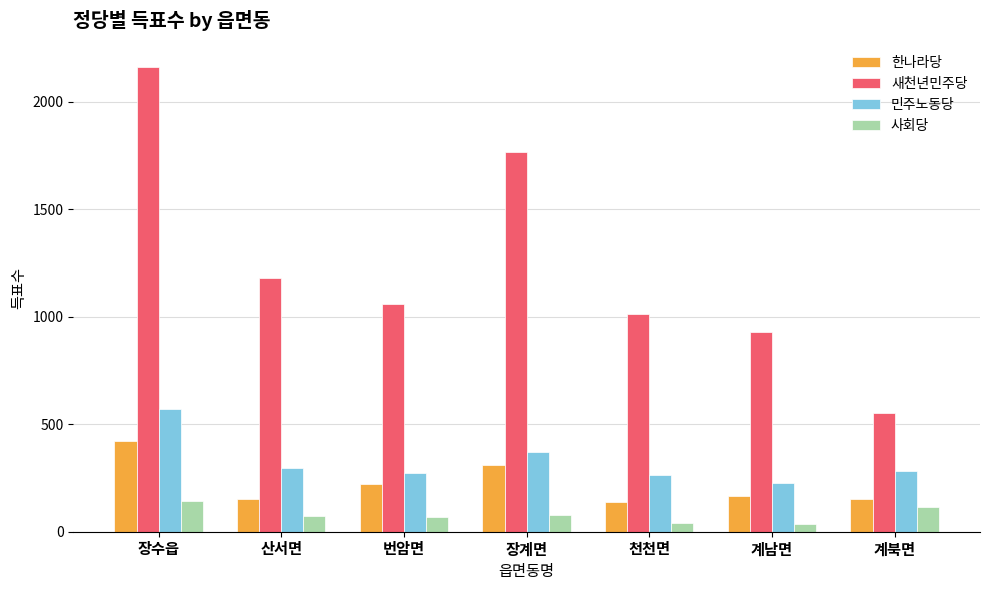

What is the total value across all series at 계남면?

1353